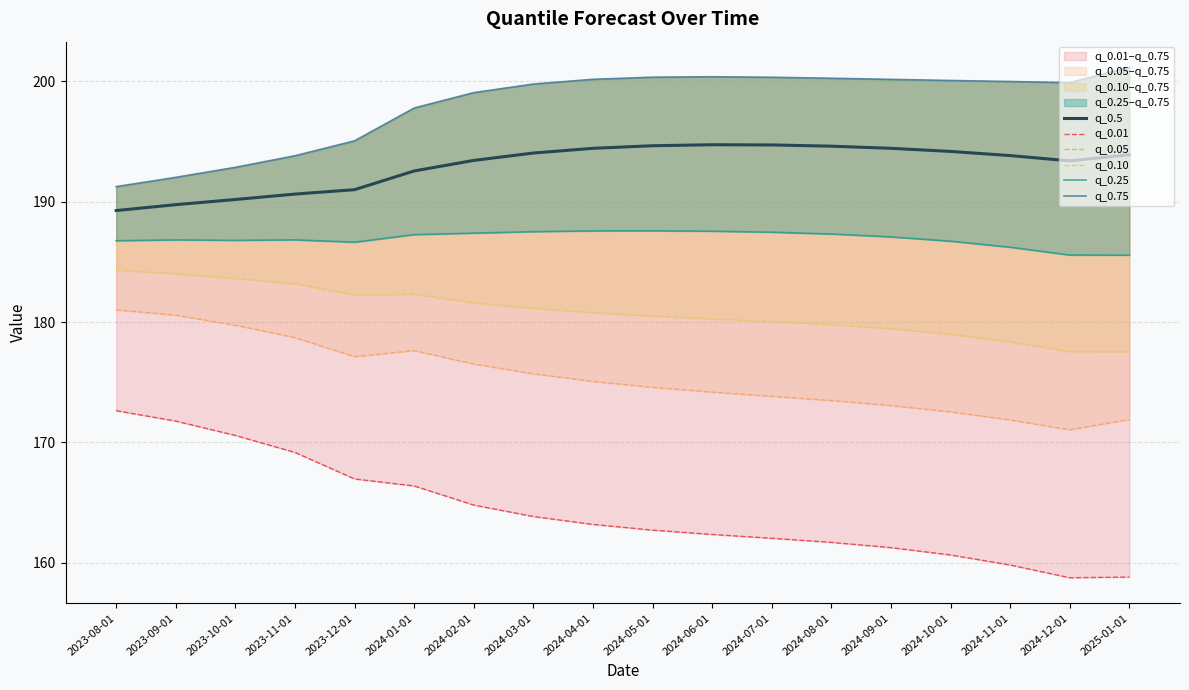

At which label is q_0.05 closest to 176?

2024-03-01